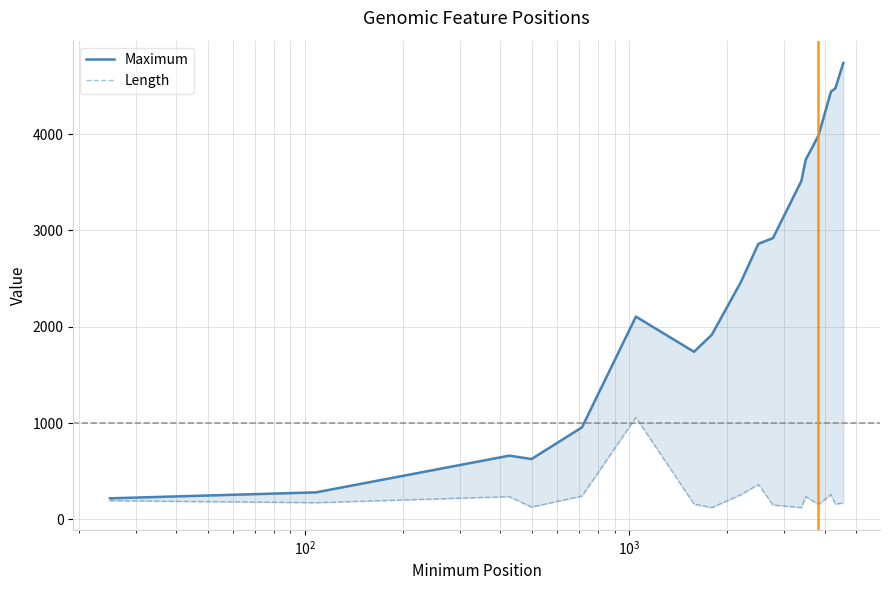

True or false: Maximum and Length cross at least once.

False